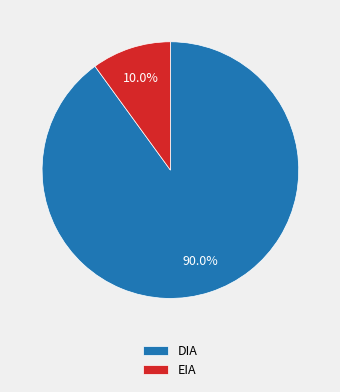

Between EIA and DIA, which is larger?

DIA